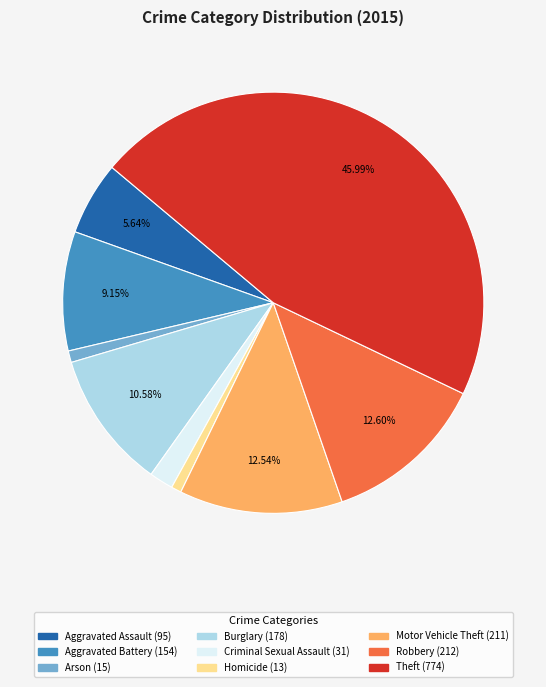

To the nearest percent, what is the difference between the largest and smallest slice percentages?

45%